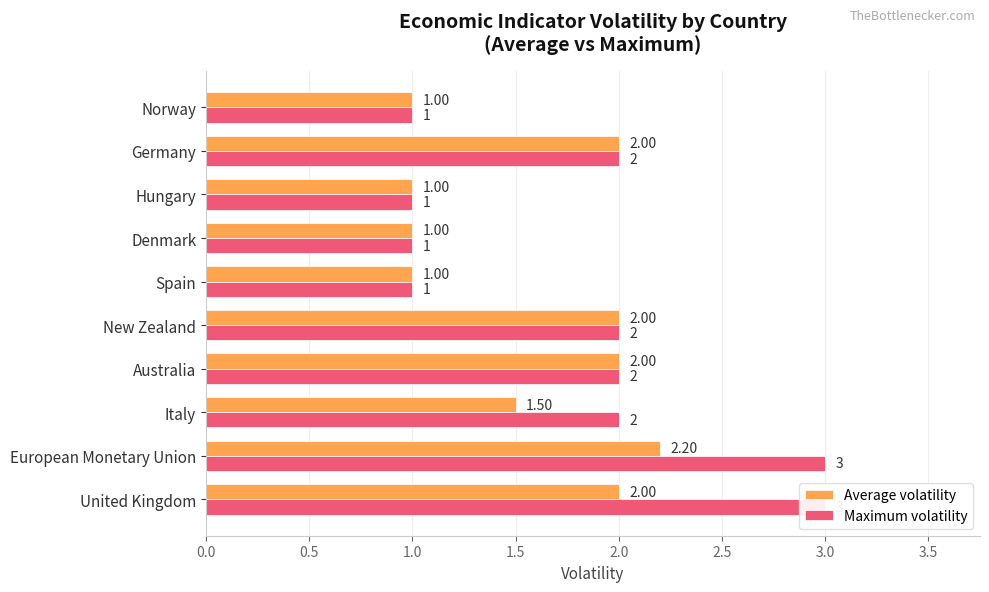

At how many categories does at least one series exceed 2?

2